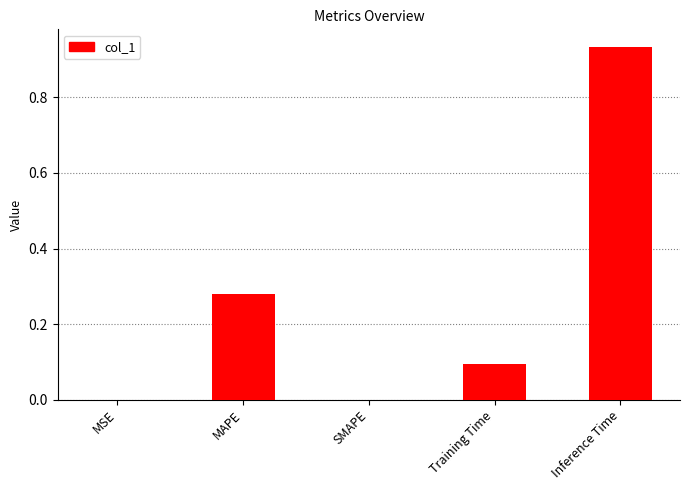

What is the sum of the values at Training Time and SMAPE?

0.1